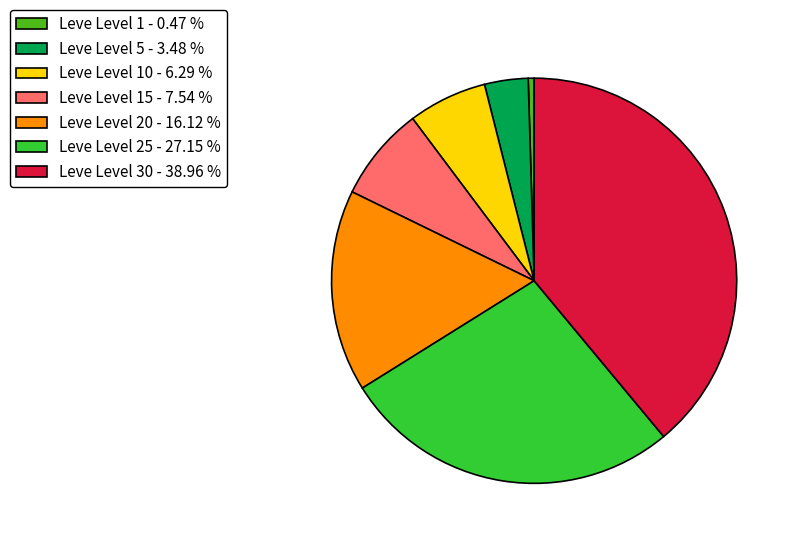

Which slice is the largest?

Leve Level 30 - 38.96 %